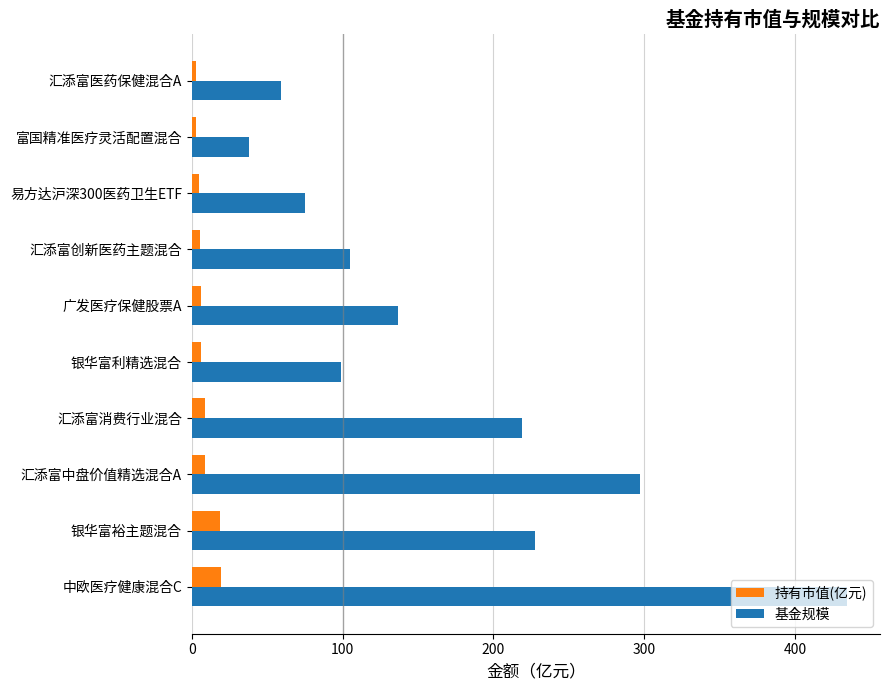

Which series has the largest total across all categories?

基金规模